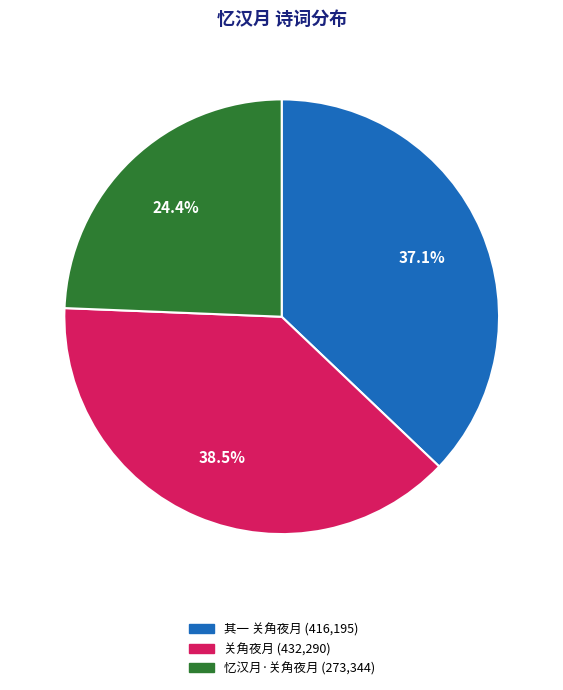

Is the sum of 忆汉月·关角夜月 (273,344) and 关角夜月 (432,290) greater than half?

Yes